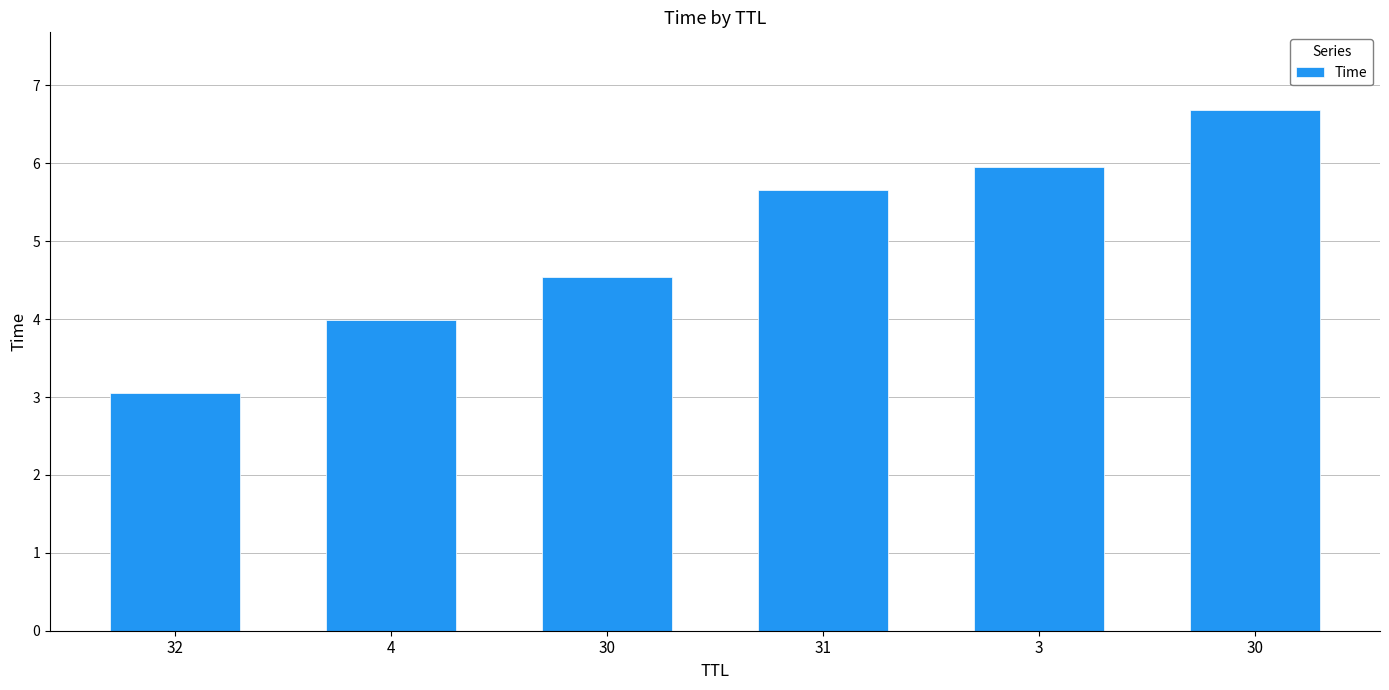

What is the minimum value shown in the chart?

3.0